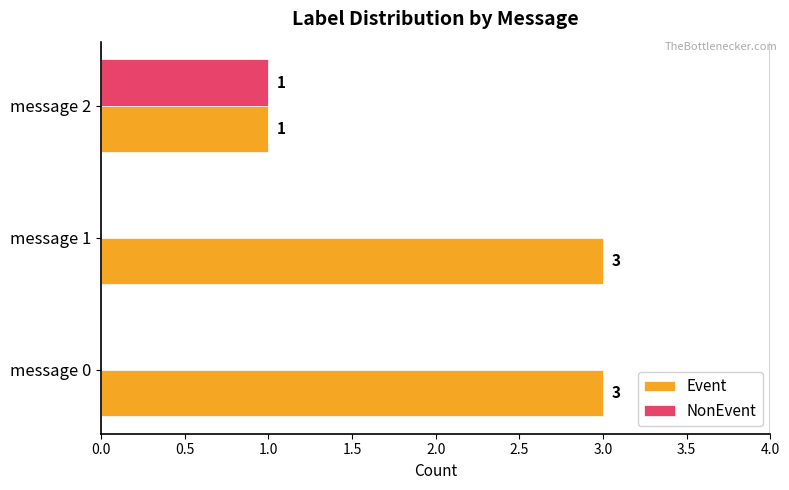

How many NonEvent values are between 0 and 1?

3